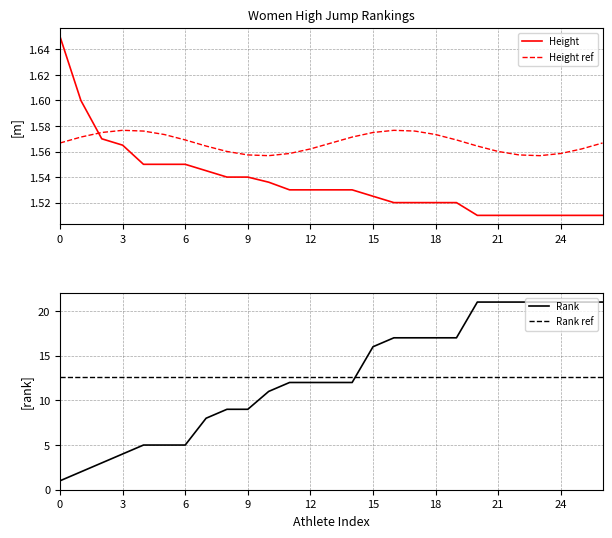

Does the chart have visible grid lines?

Yes